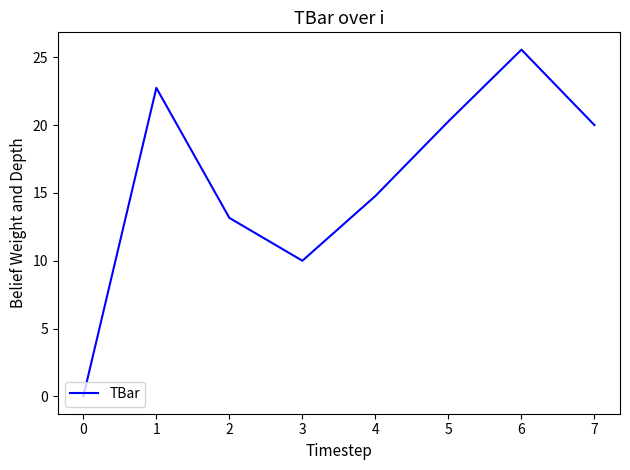

Between 1 and 3, which is larger?

1